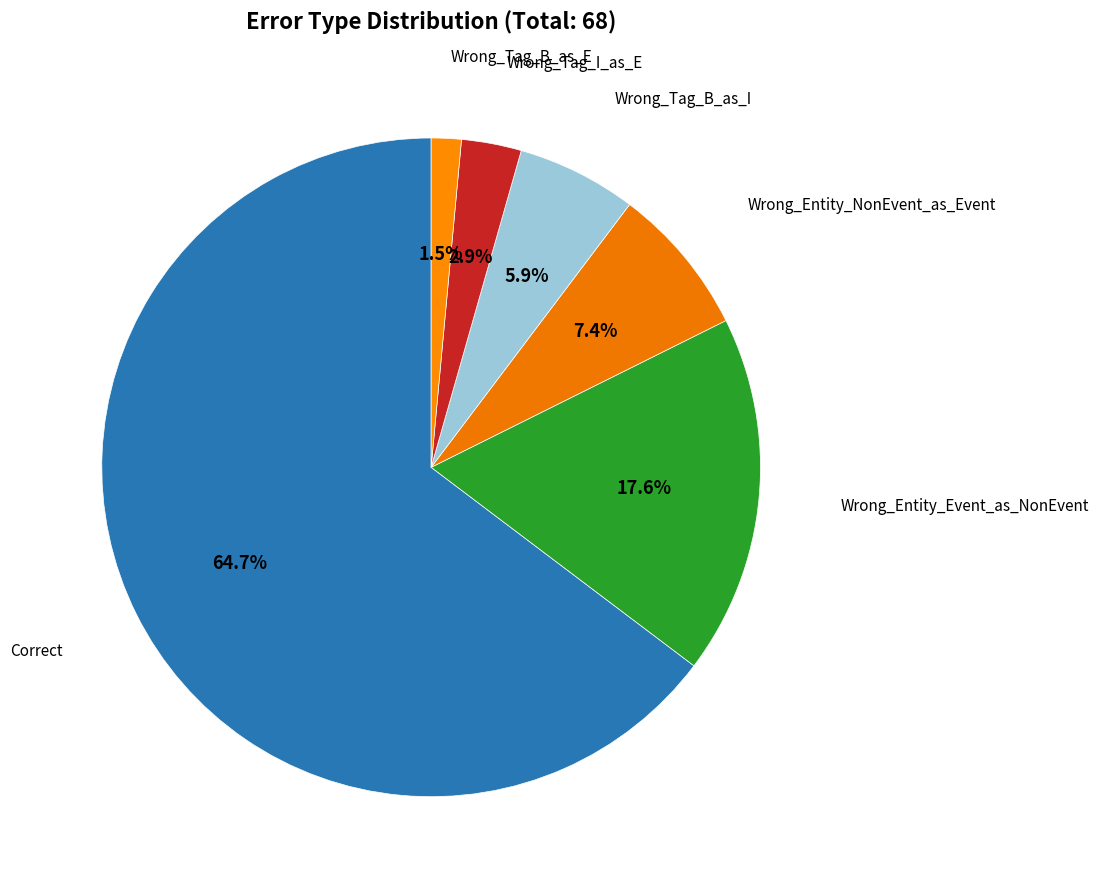

How many slices are in this pie chart?

6